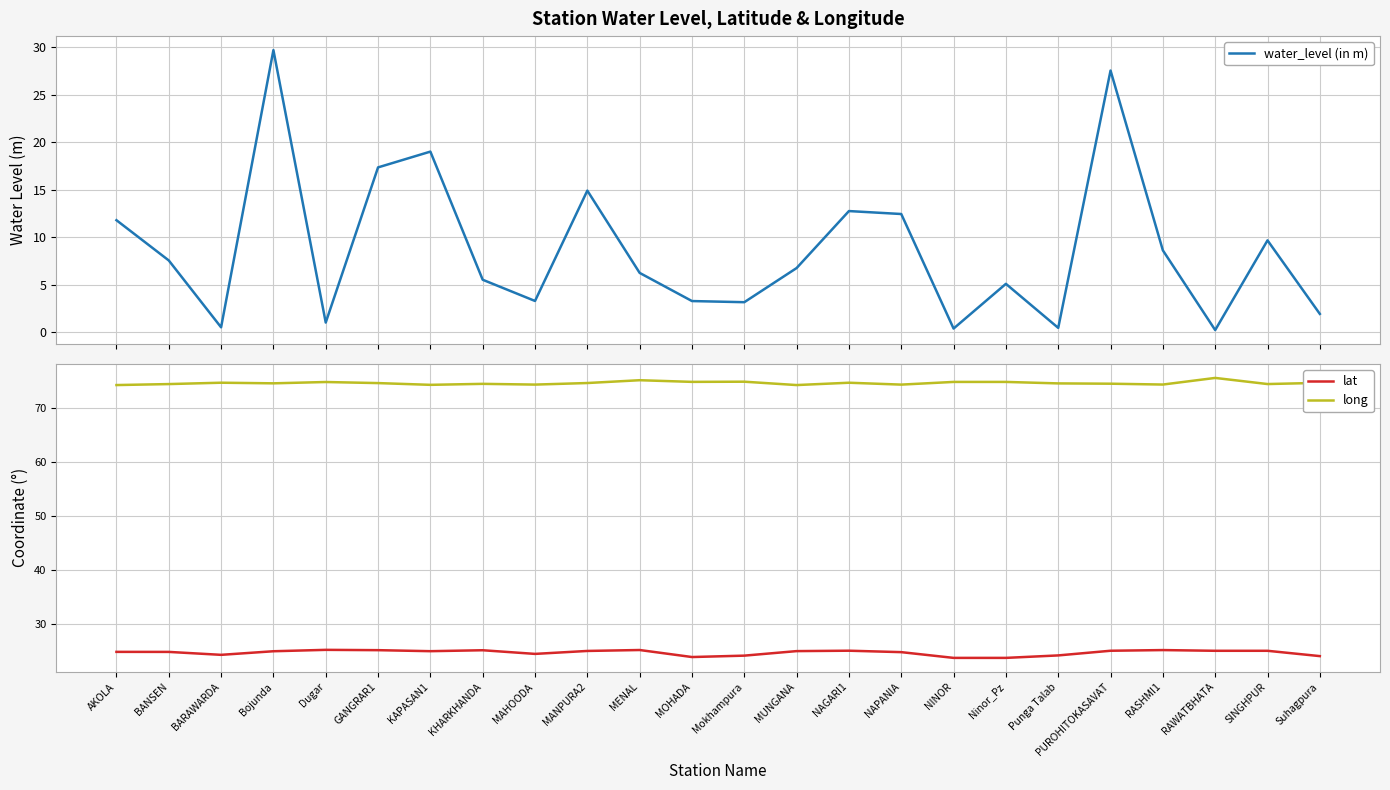

What is the difference between the lat values at SINGHPUR and KHARKHANDA?

0.1